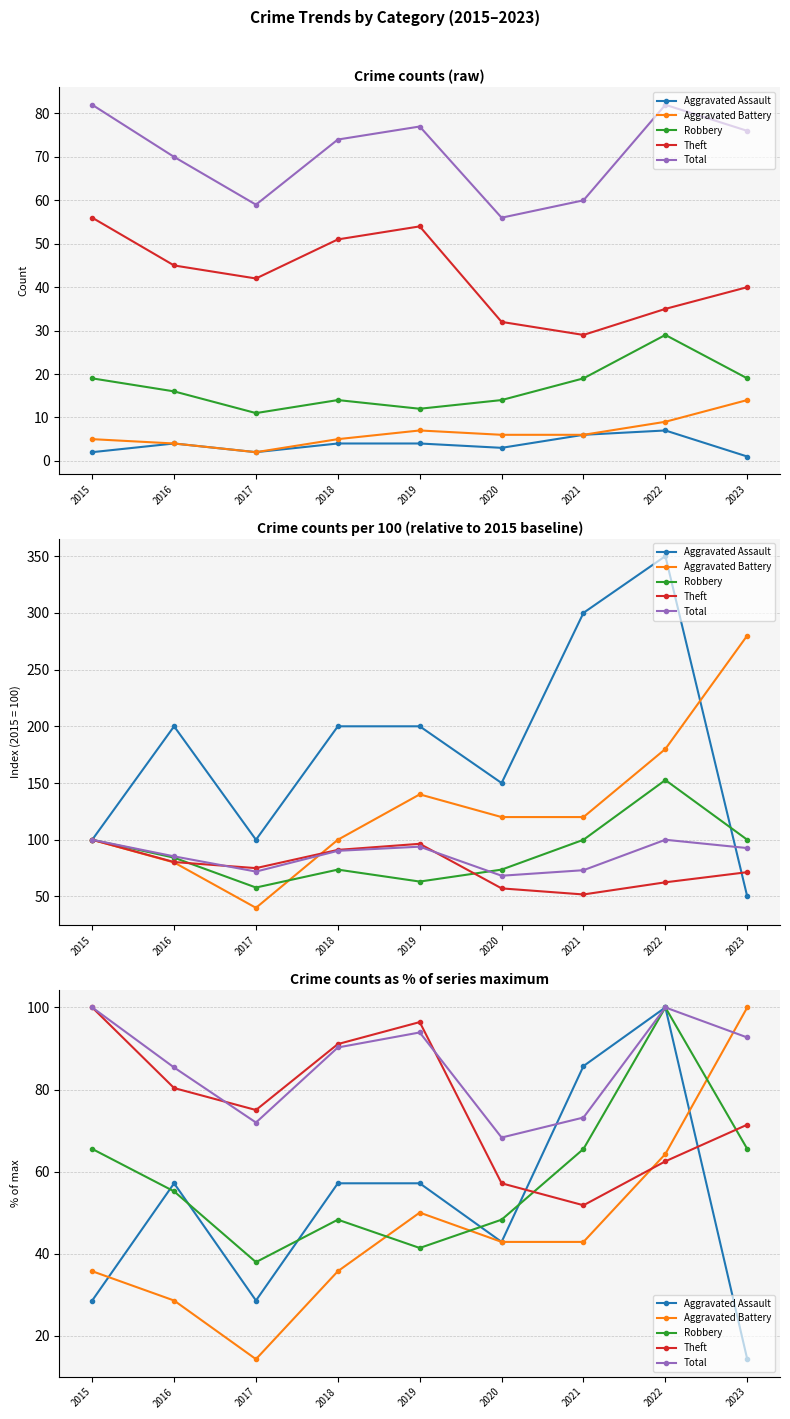

True or false: Total has a value of 92.7 at 2023.

True